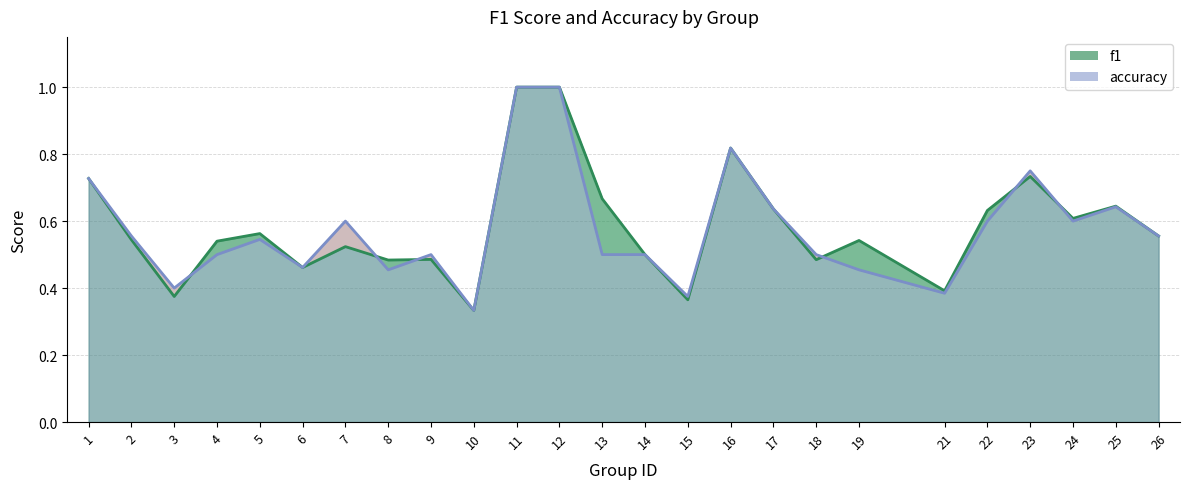

How many lines are shown in the chart?

2